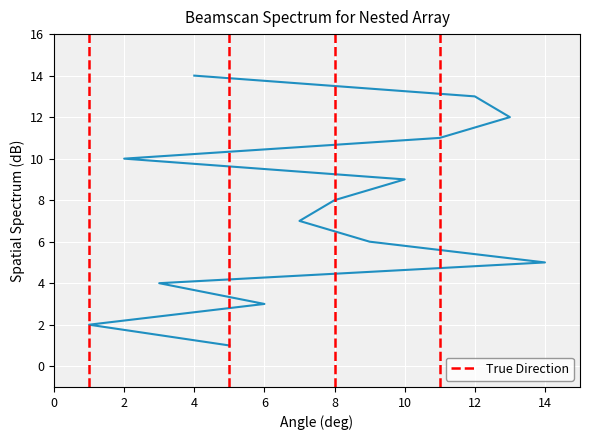

Count the number of values greater than 8.

6